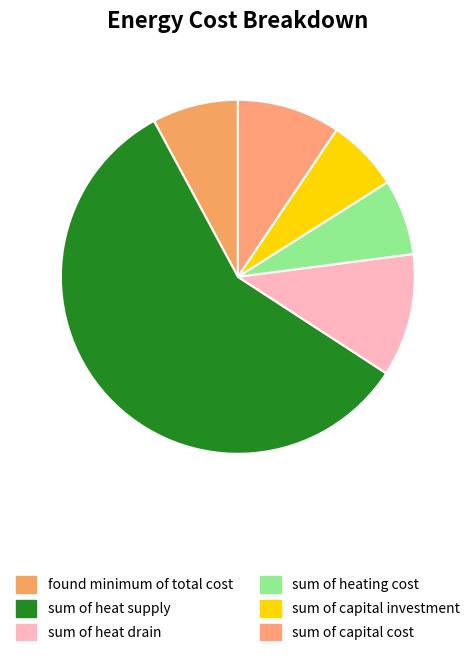

Count the number of slices in the pie.

6